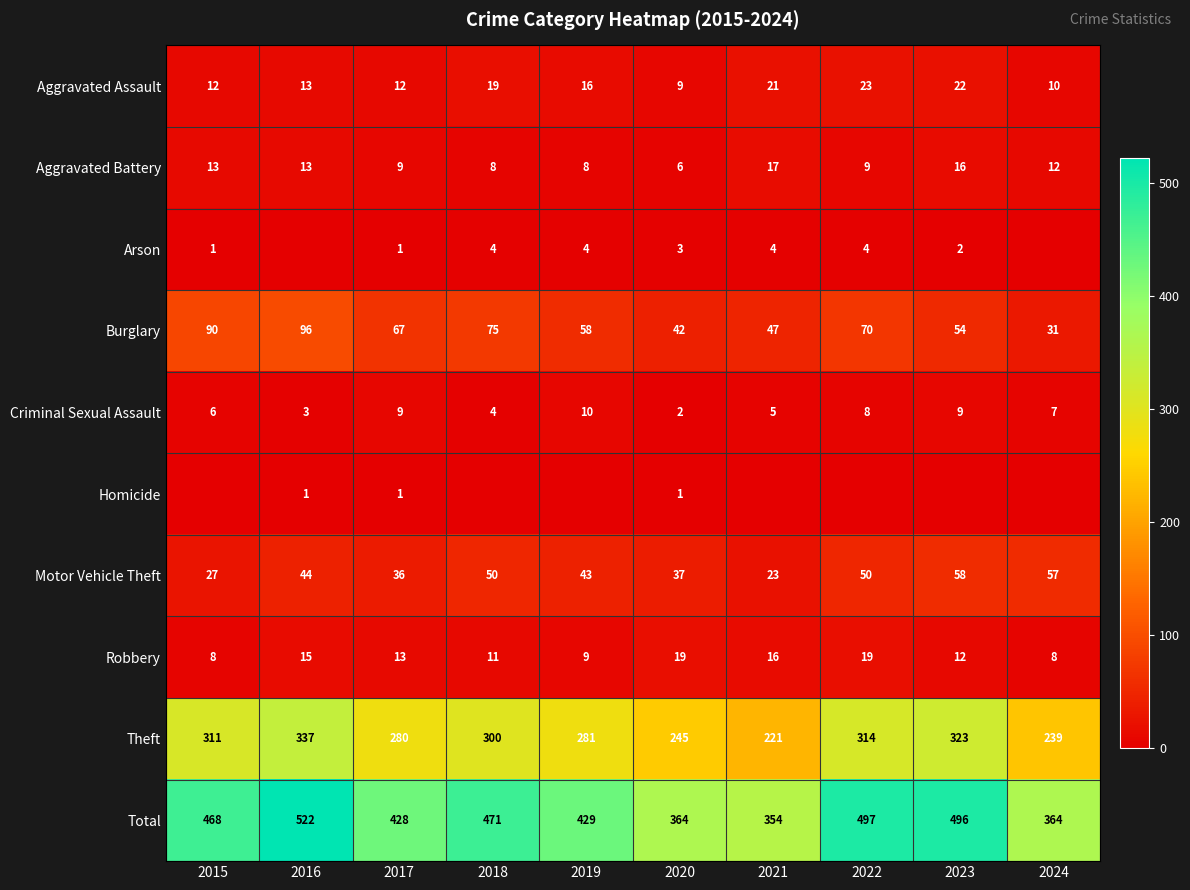

What is the difference between the maximum and minimum values in the Aggravated Battery series?

11